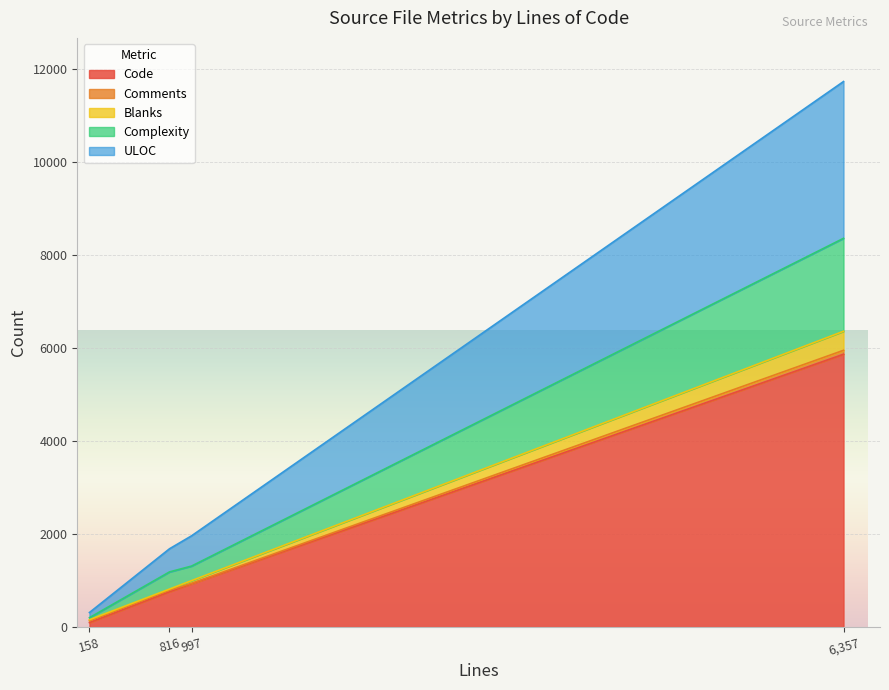

At which label does Code reach its peak?

6,357